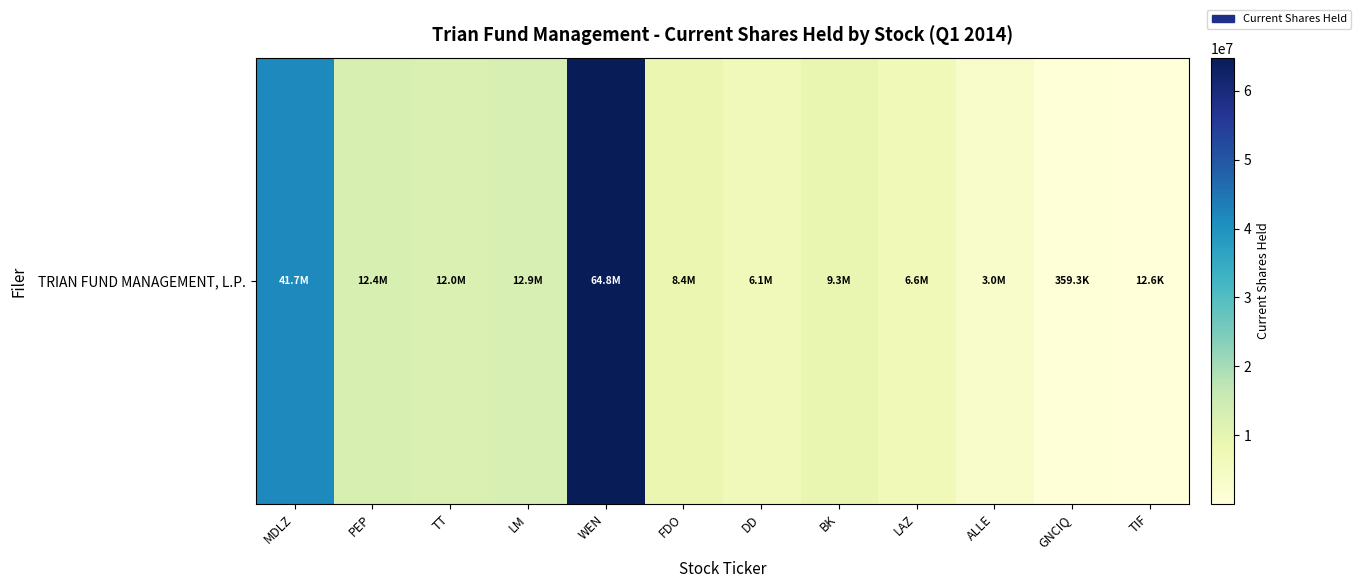

Reading left to right, extract all data points from this chart.

MDLZ=41737993	PEP=12421546	TT=11980058	LM=12886493	WEN=64800245	FDO=8366386	DD=6141364	BK=9330230	LAZ=6606540	ALLE=2956888	GNCIQ=359254	TIF=12632